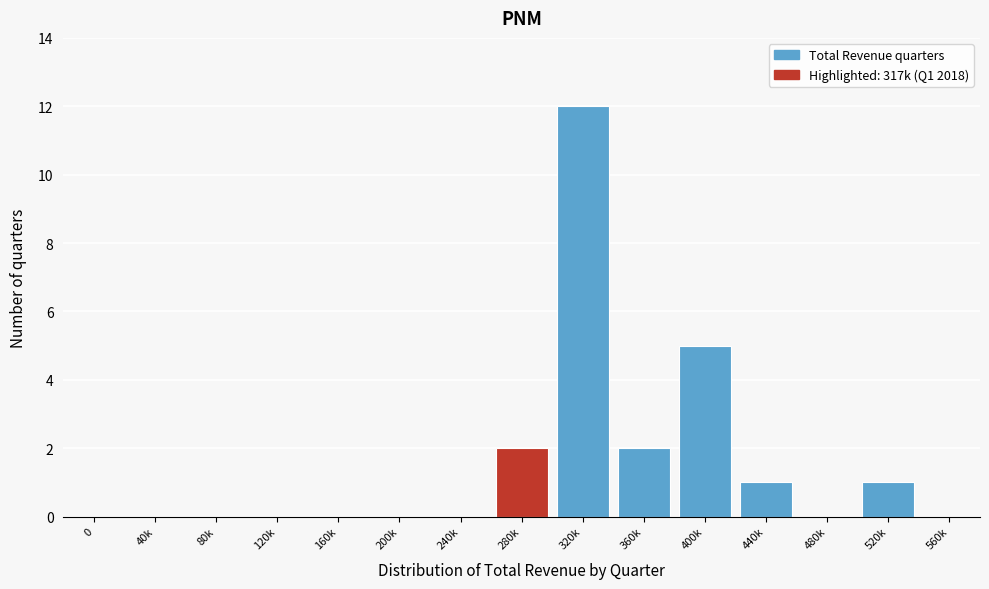

Reading right to left, extract all data points from this chart.

560k=0	520k=1	480k=0	440k=1	400k=5	360k=2	320k=12	280k=2	240k=0	200k=0	160k=0	120k=0	80k=0	40k=0	0=0